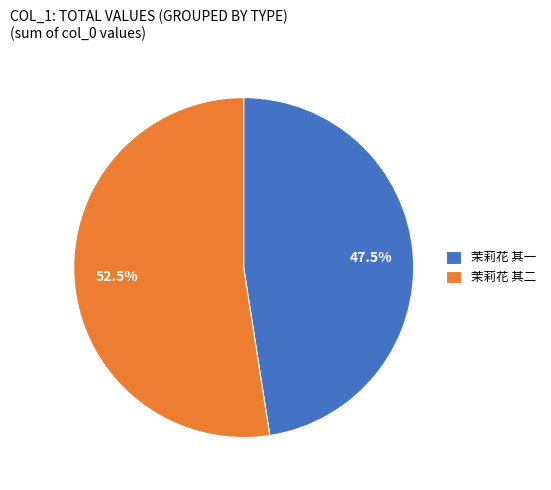

Which category has the smallest portion of the pie?

茉莉花 其一